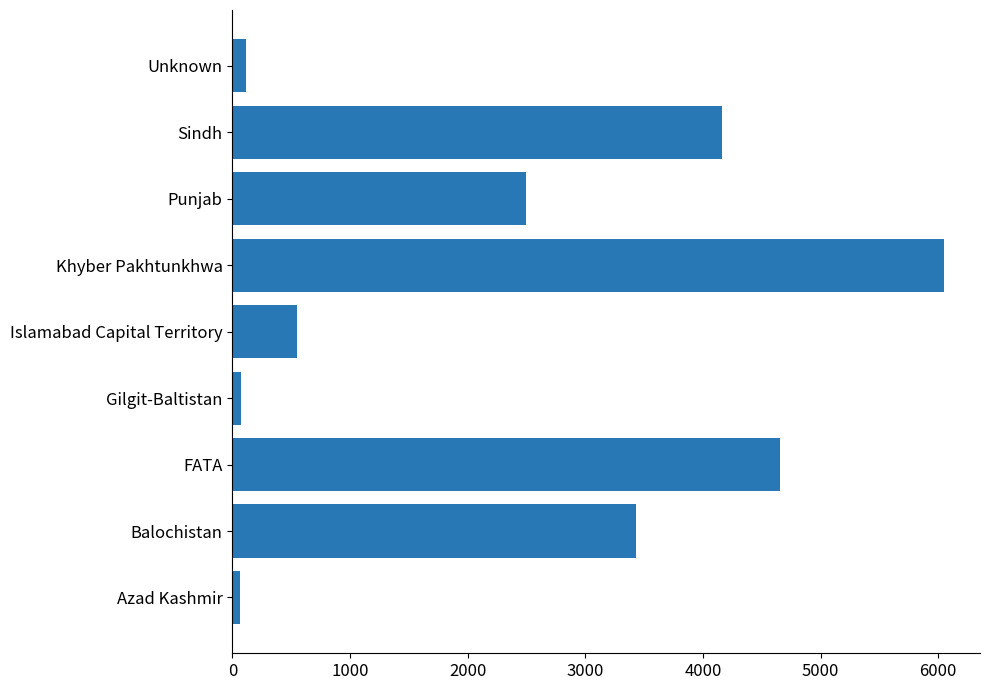

How many series are shown in this chart?

1